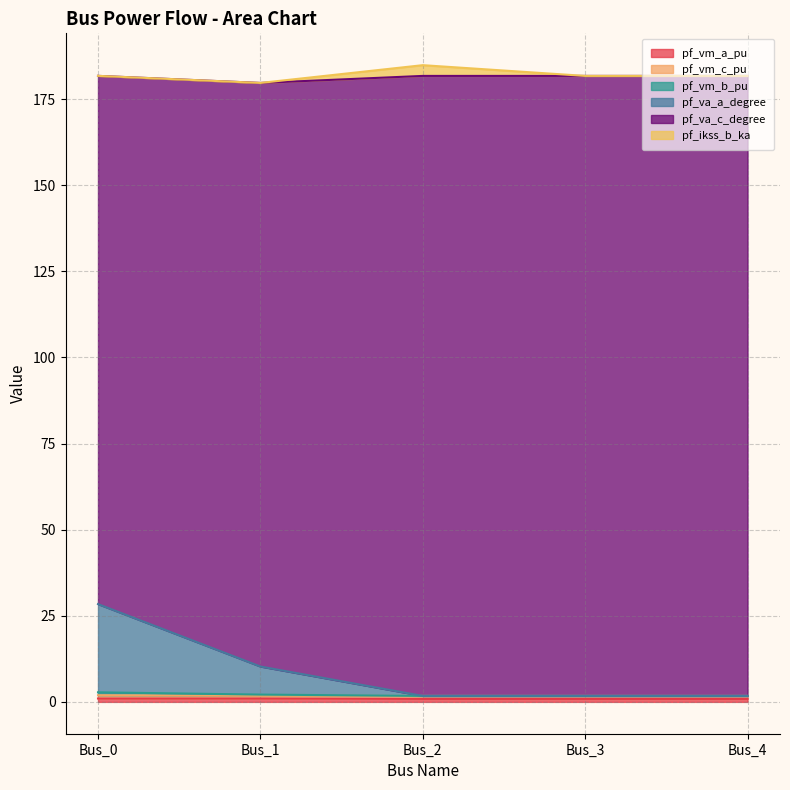

What is the difference between the maximum and second lowest values in the pf_vm_b_pu series?

1.0